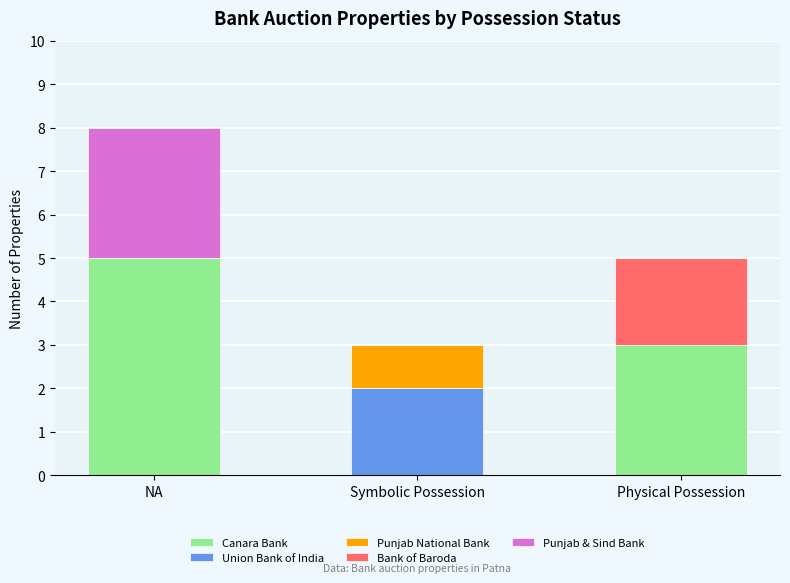

At which label does Canara Bank reach its peak?

NA